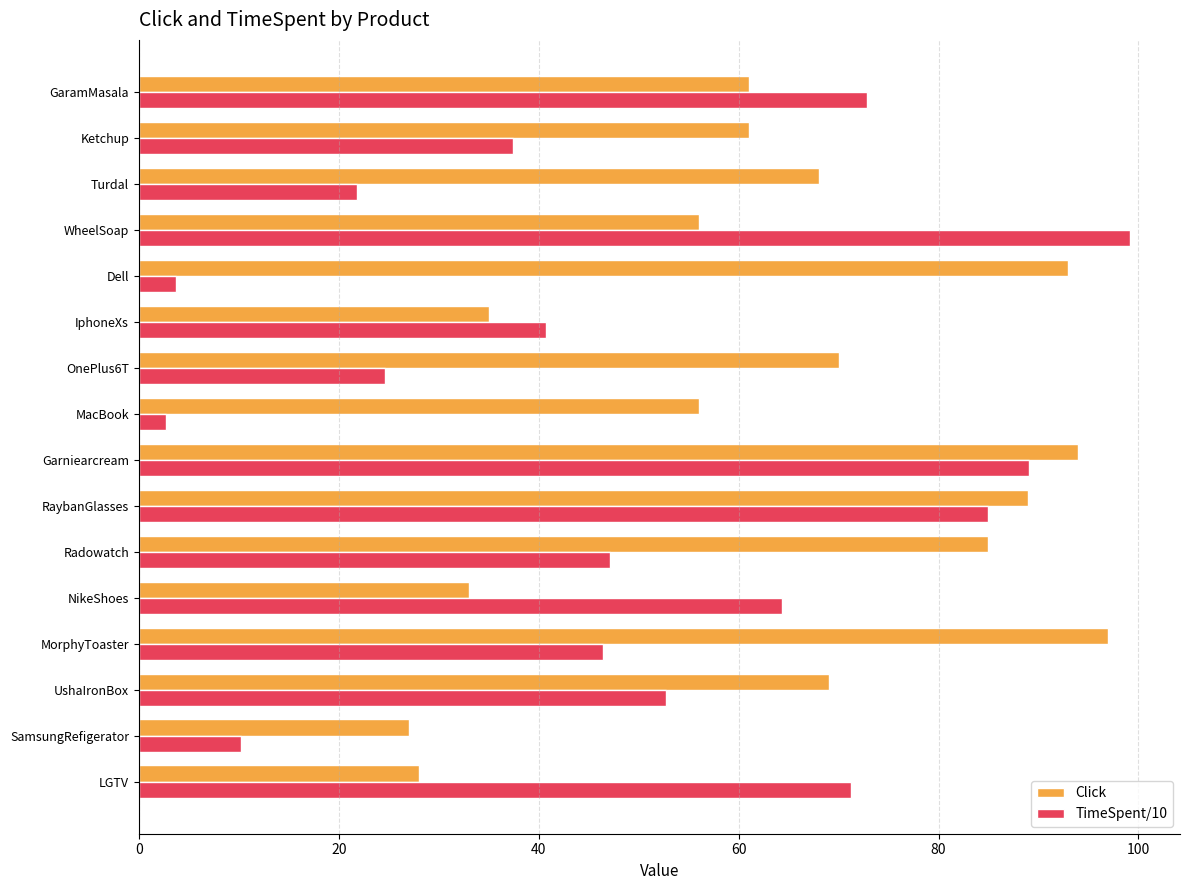

Rank the series by their maximum value, from highest to lowest.

TimeSpent/10, Click